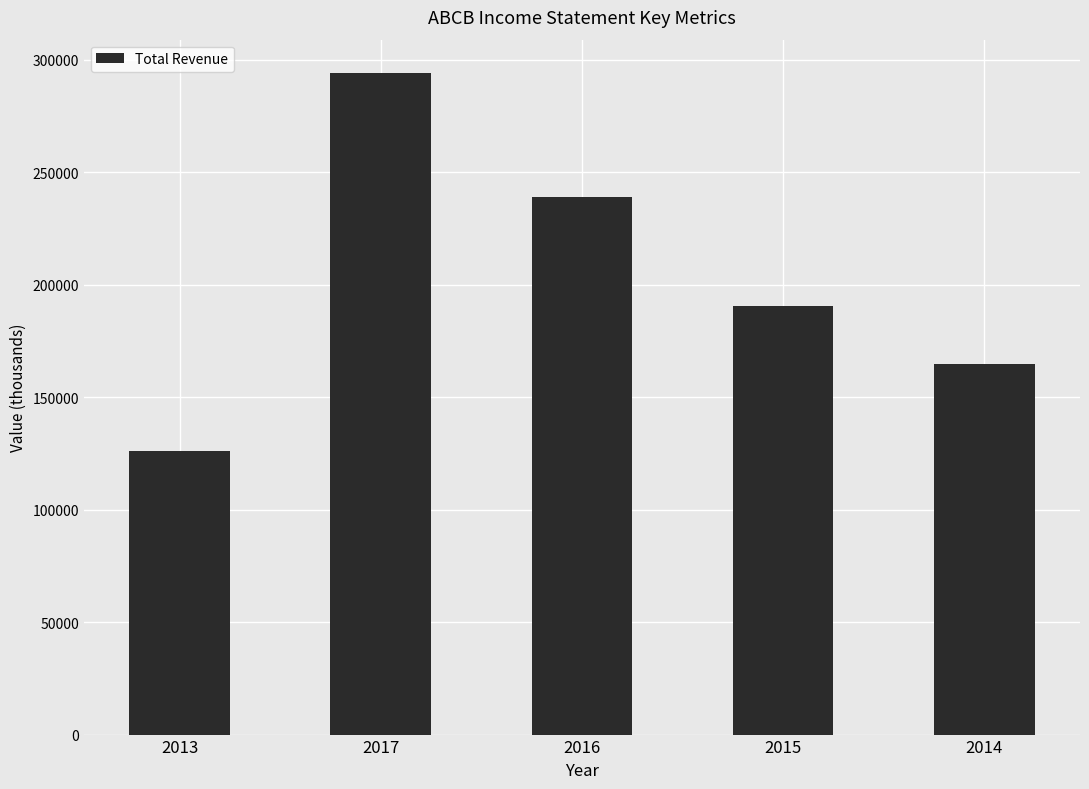

How many data points does each series have?

5